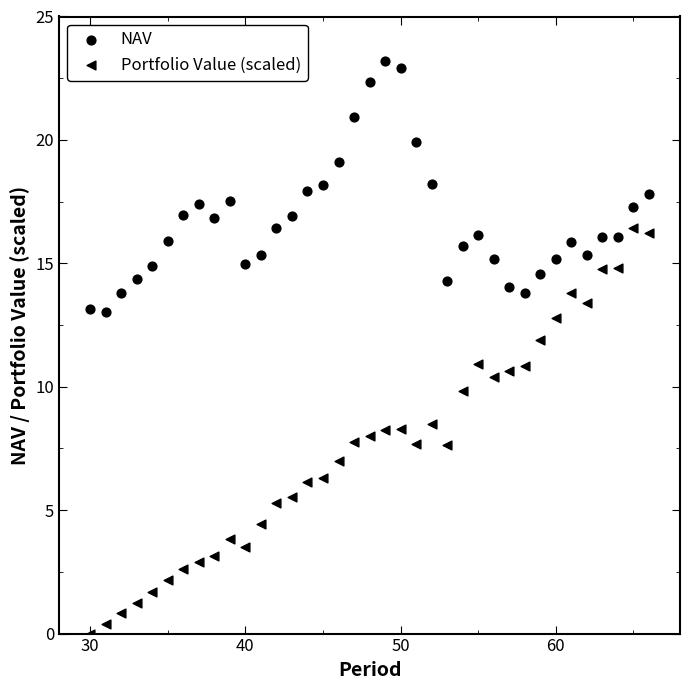

How many data points are displayed?

74